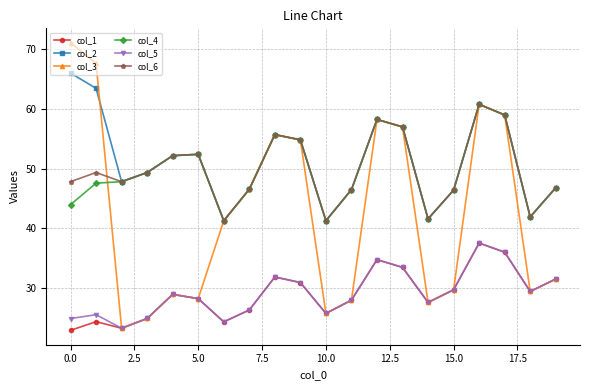

True or false: col_1 and col_6 intersect in this chart.

False